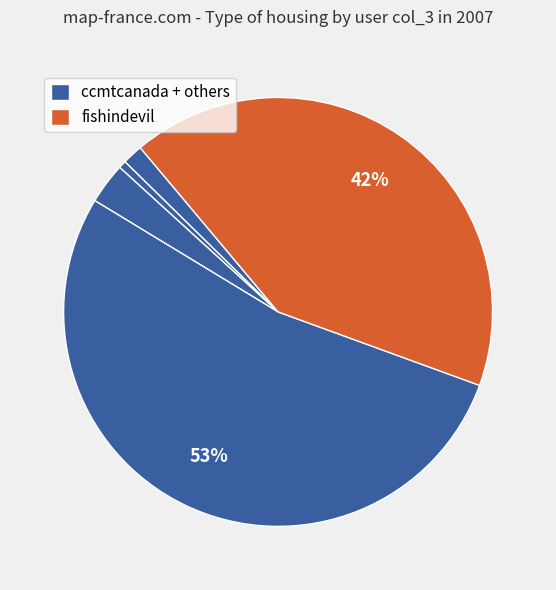

Count the number of slices in the pie.

5